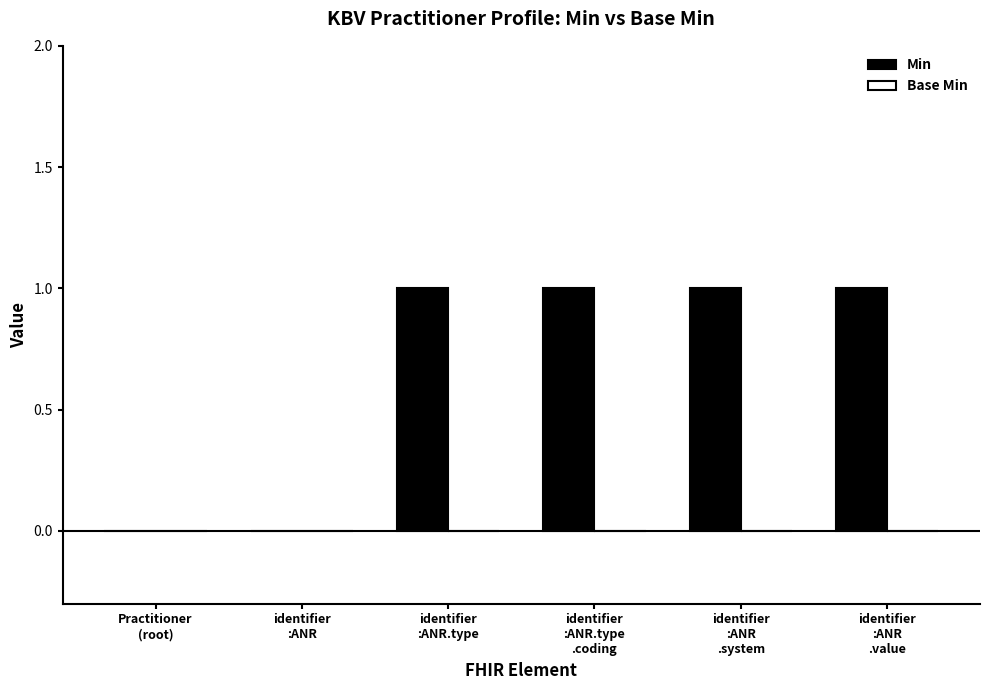

Count the number of data series in this chart.

1